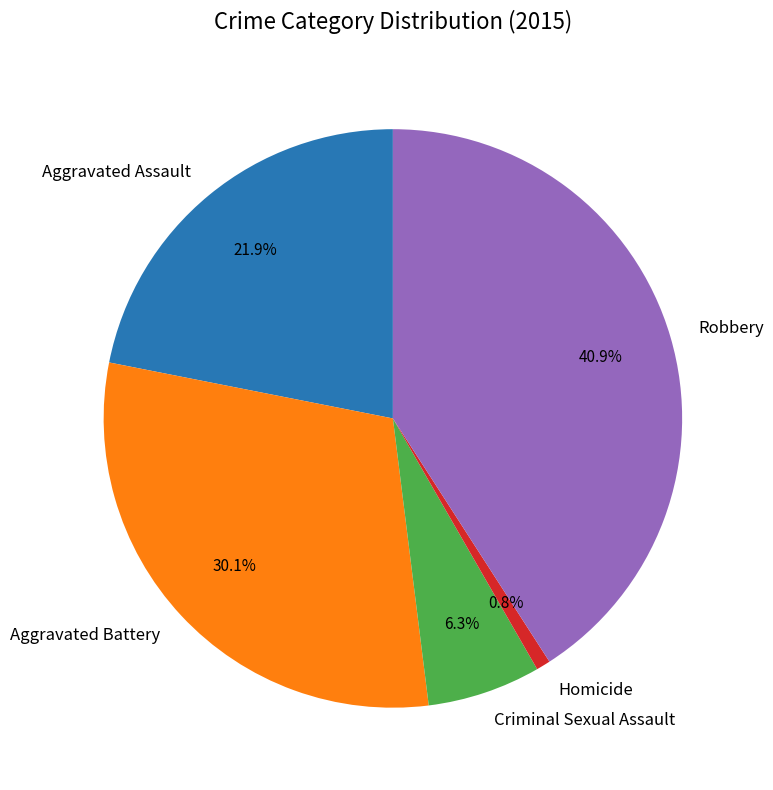

What is the total percentage of Robbery and Homicide?

41.7%